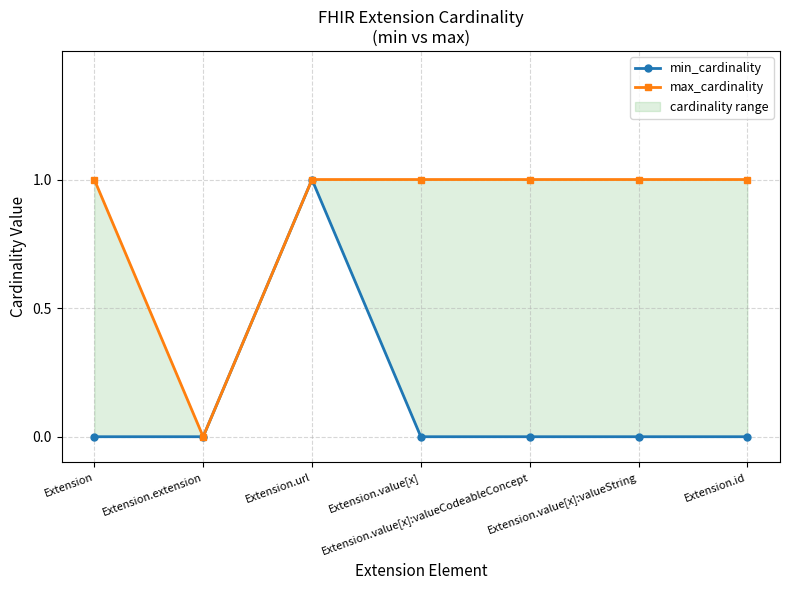

True or false: max_cardinality has a value of 0 at Extension.extension.

False